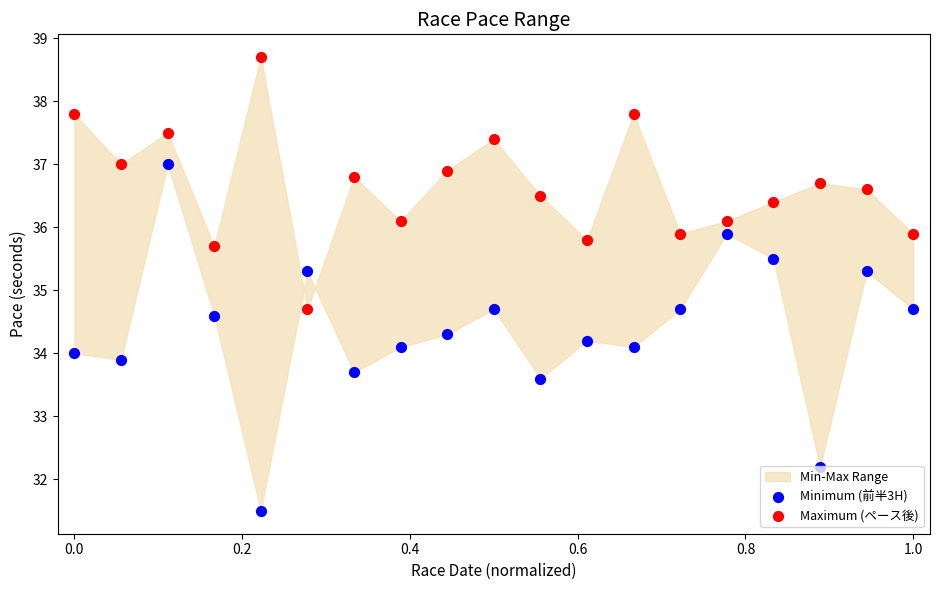

At how many categories does at least one series exceed 37?

5